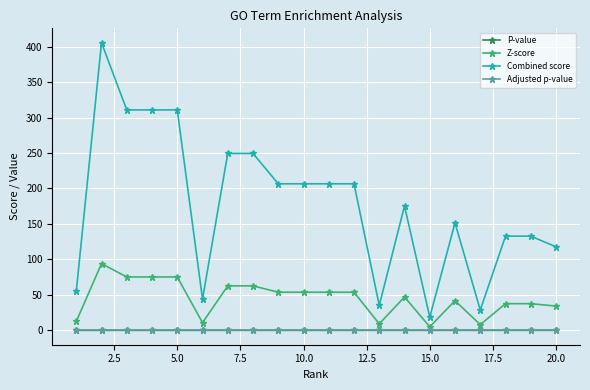

Which series has the widest spread of values?

Combined score